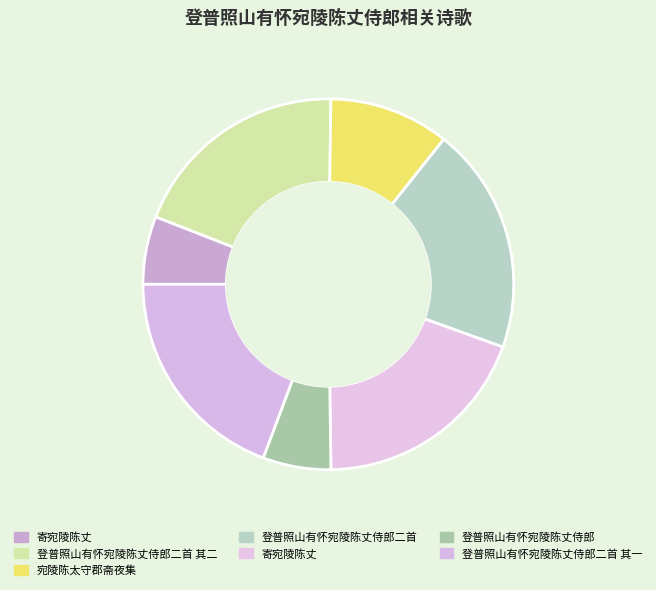

How many segments does this pie chart have?

7